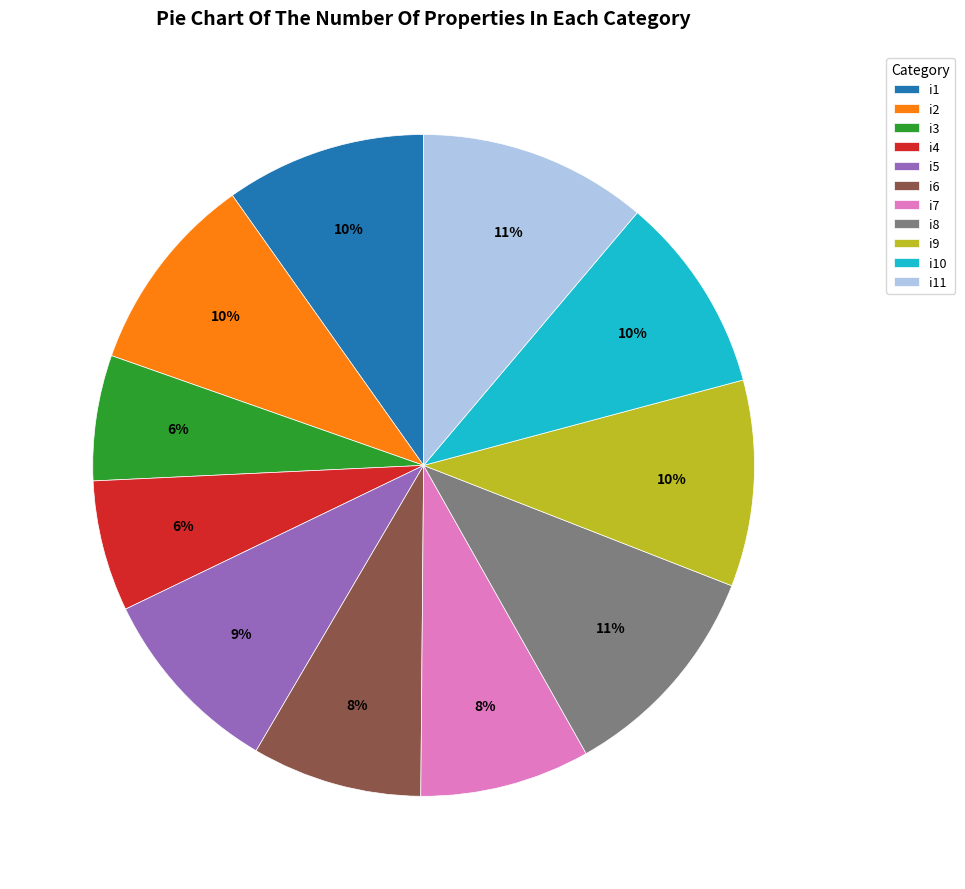

To the nearest percent, what percentage of the pie is i2?

10%